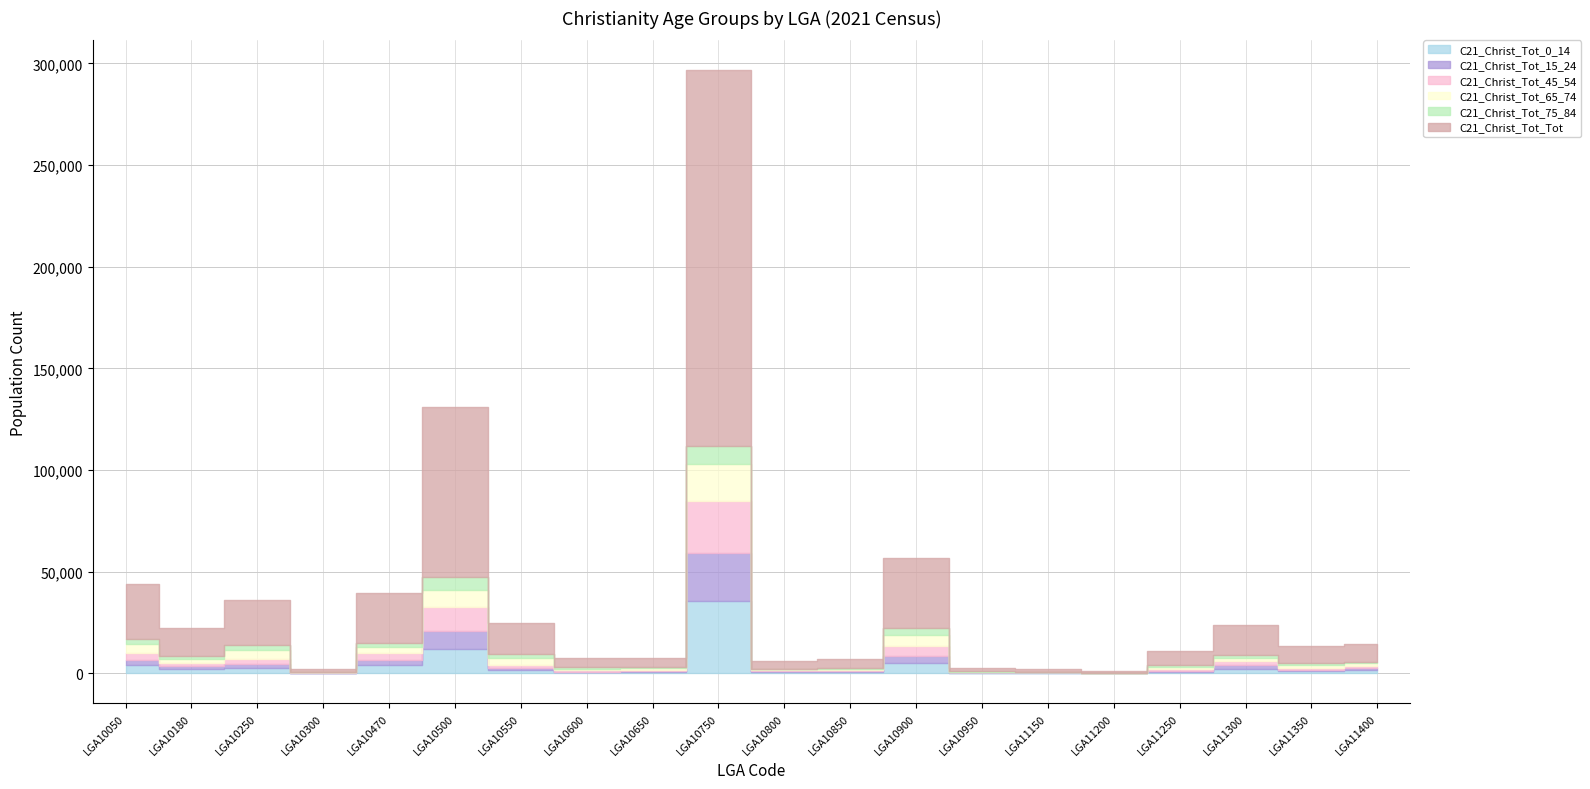

Which has a higher value, LGA11400 or LGA11350?

LGA11400